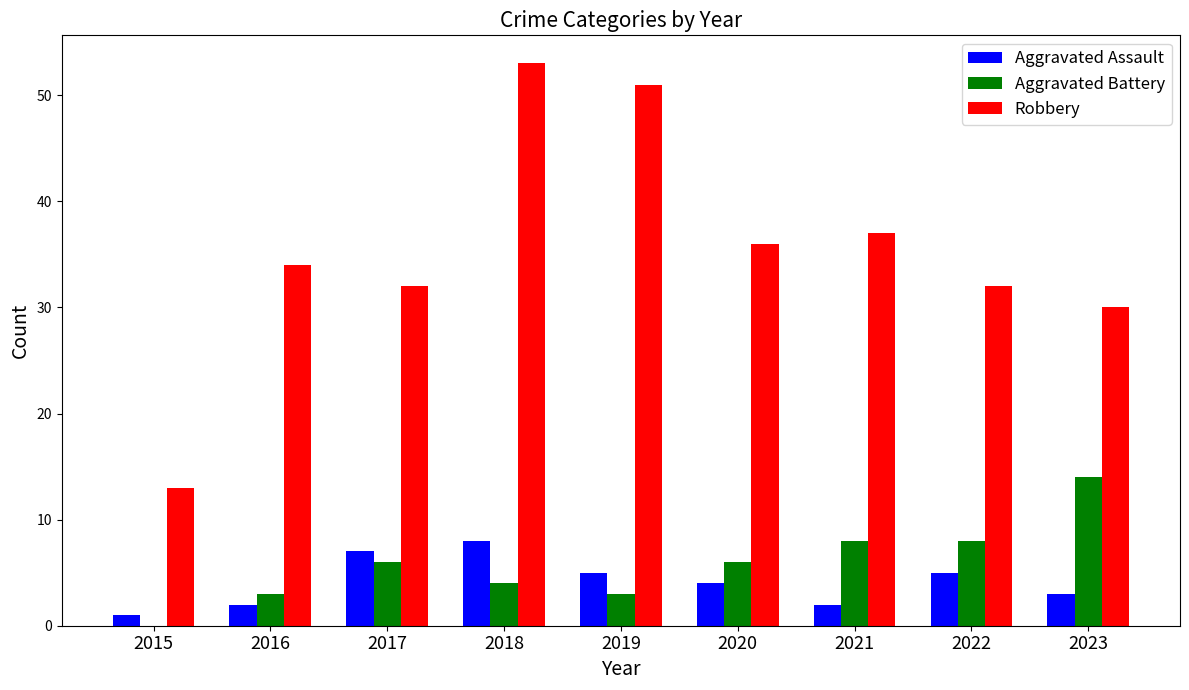

Count the number of data series in this chart.

3